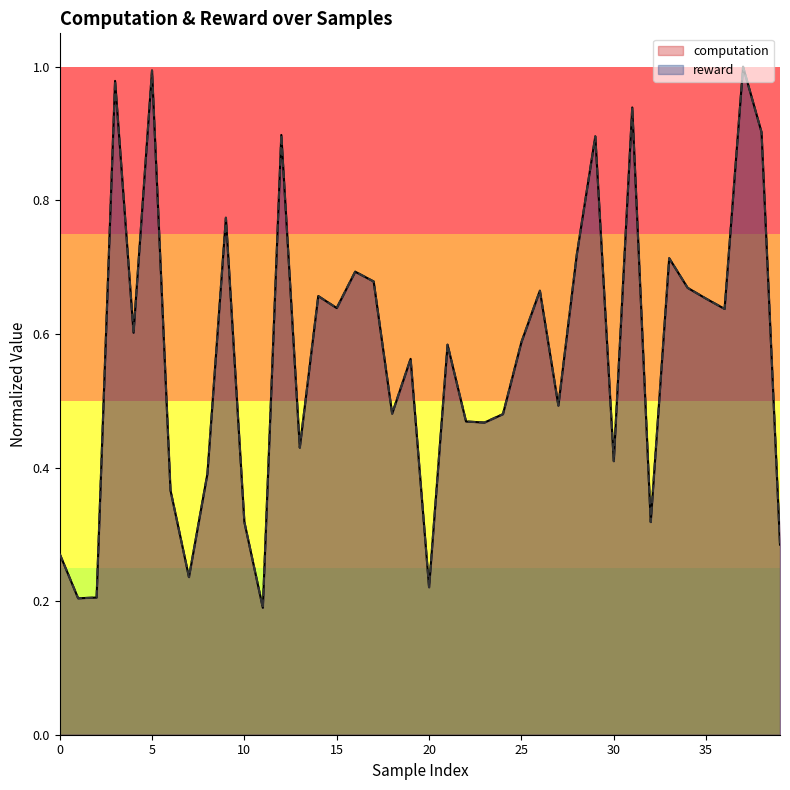

At which category is the sum across all series the highest?

37